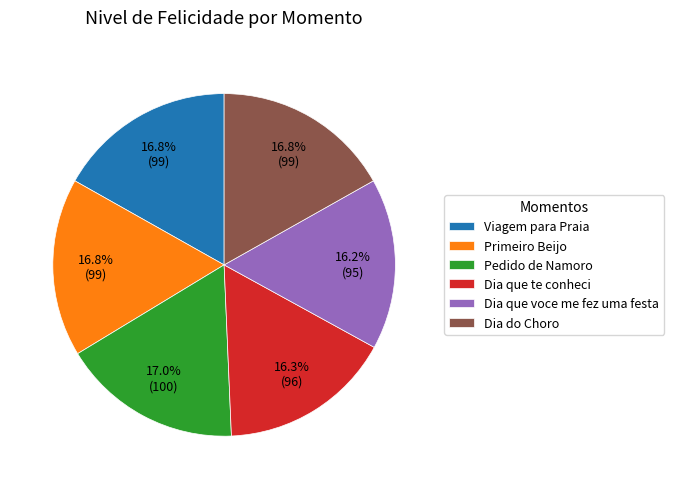

To the nearest percent, what portion does Primeiro Beijo represent?

17%